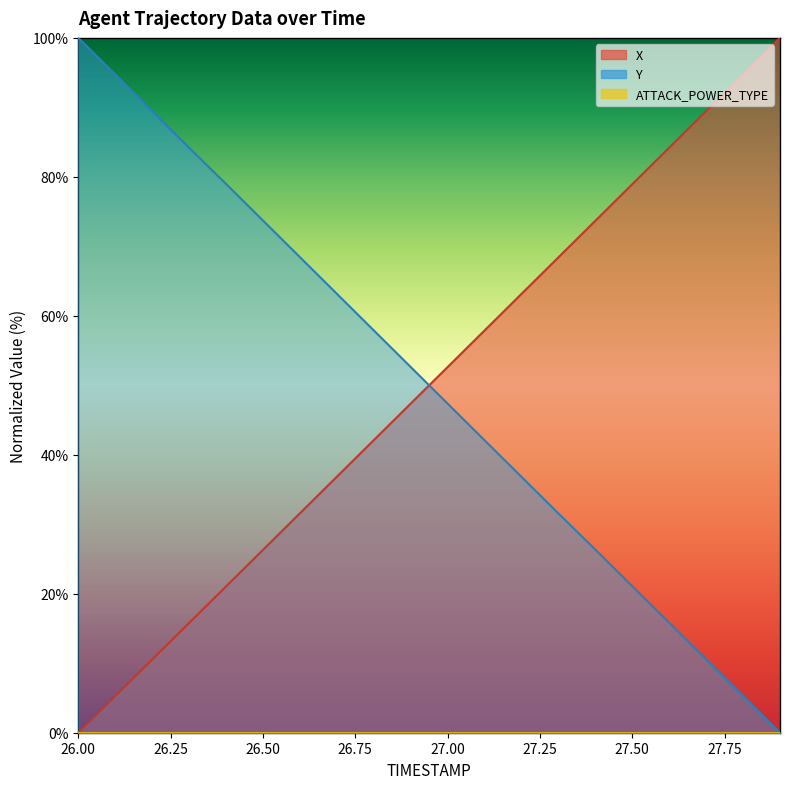

What is the maximum value shown in the chart?

100.0